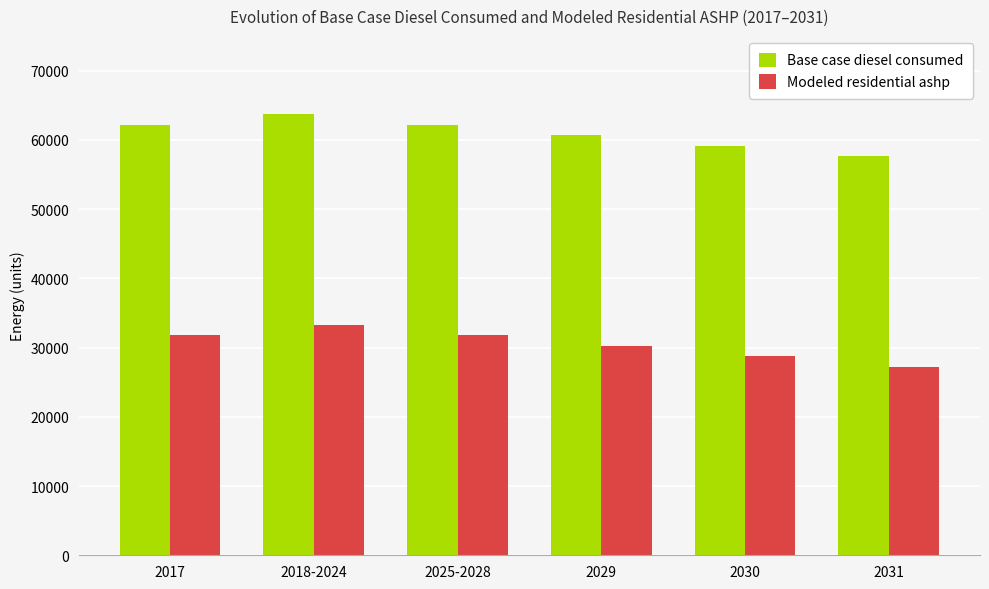

Which series has the largest range (max minus min)?

Base case diesel consumed